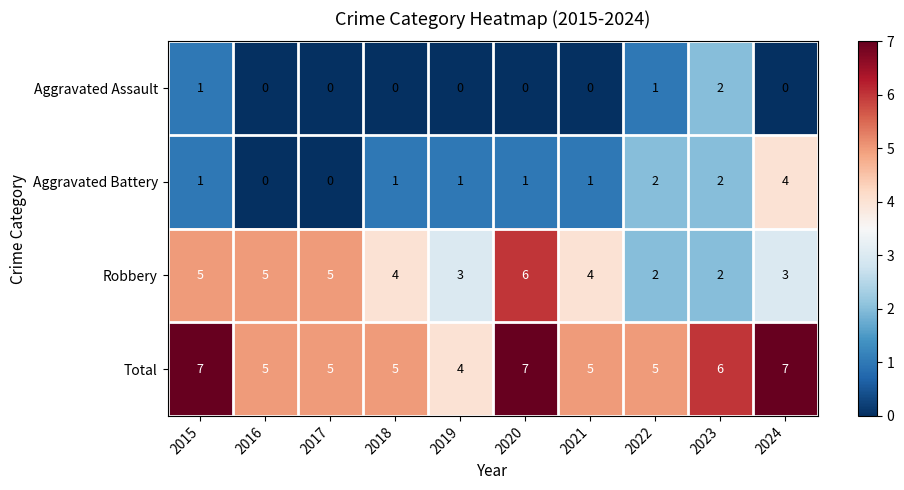

Which series has the largest total across all categories?

Total